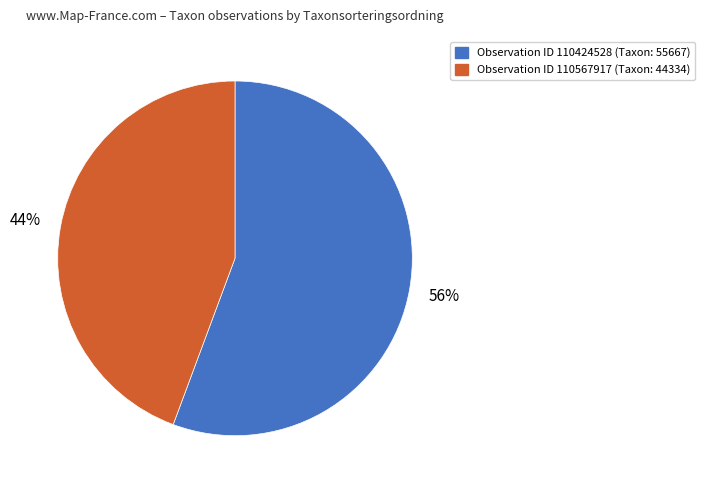

Does Observation ID 110567917 (Taxon: 44334) account for over 50% of the chart?

No